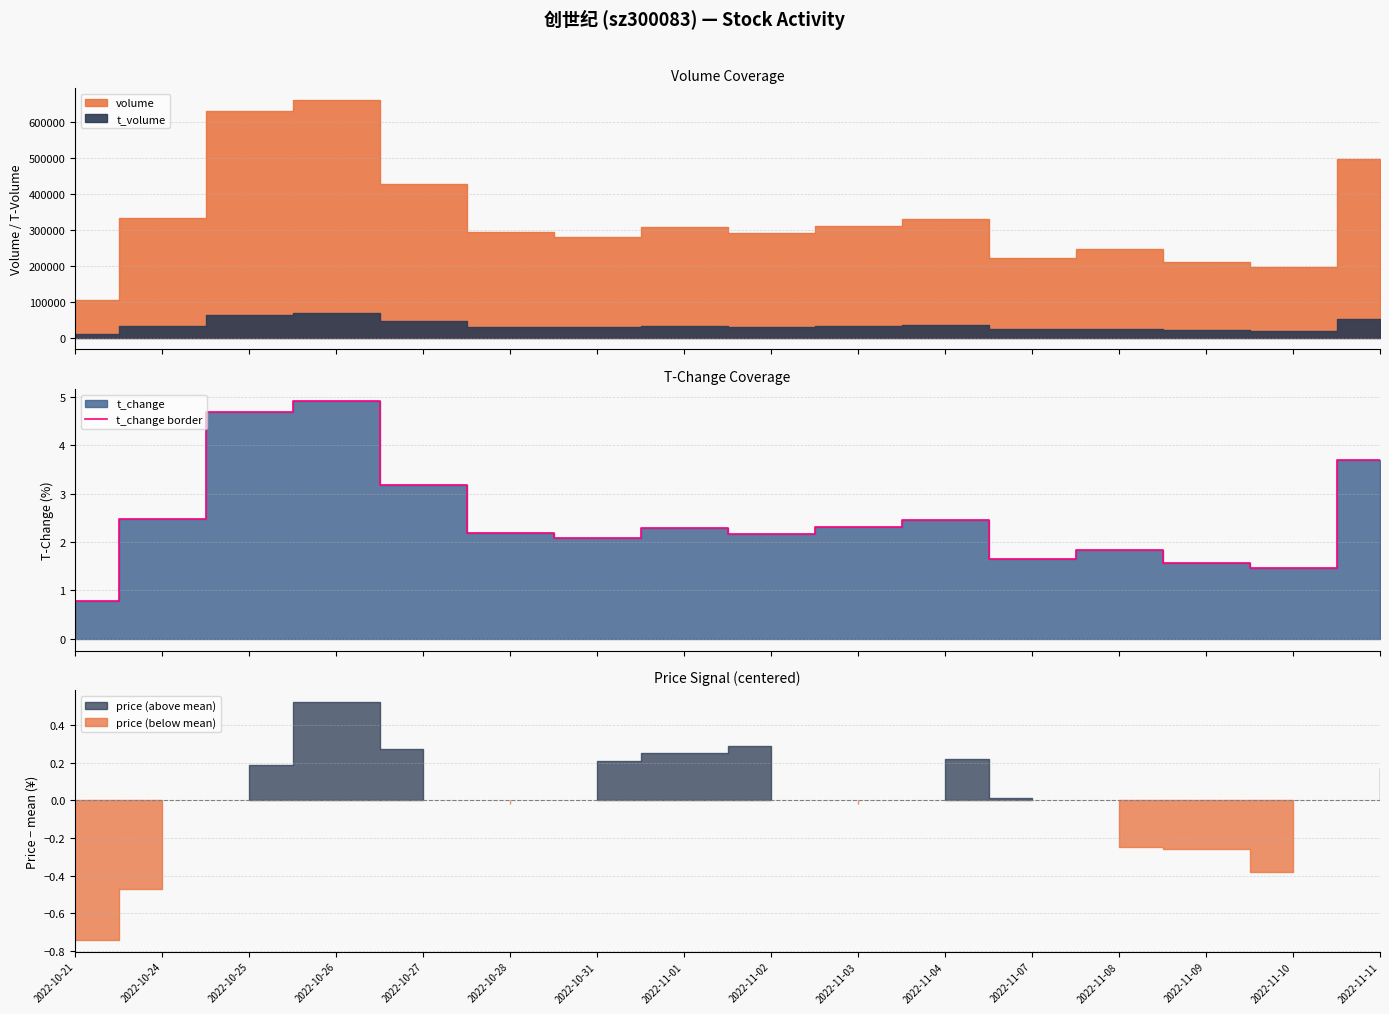

Does the chart have visible grid lines?

Yes